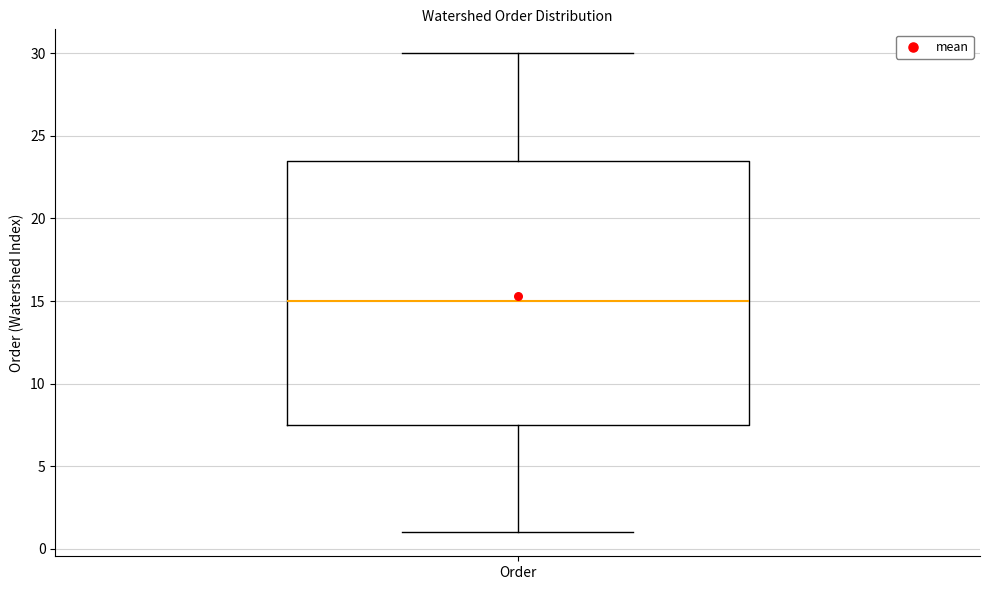

Transcribe this box plot: give where the median line is, the range the box spans, and where the two whiskers end, as read against the y-axis. The values are not printed on the chart, so give them approximately, as read against the axis.

median 15.0, box 7.5 to 23.5, whiskers 1.0 to 30.0